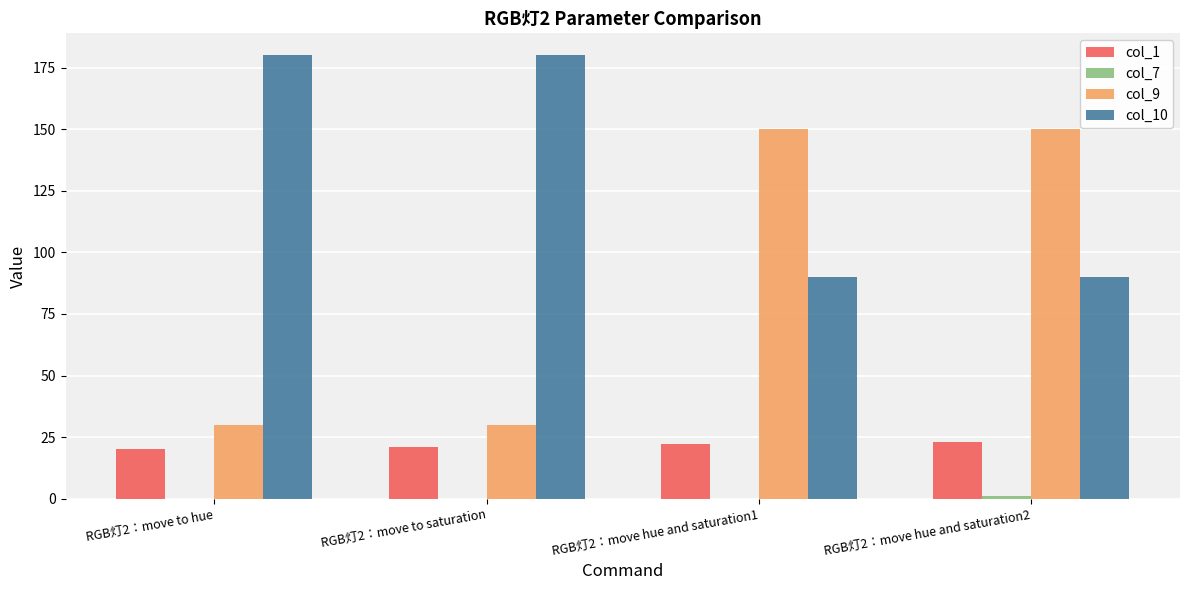

The value of col_1 at RGB灯2：move hue and saturation1 is 22. True or false?

True